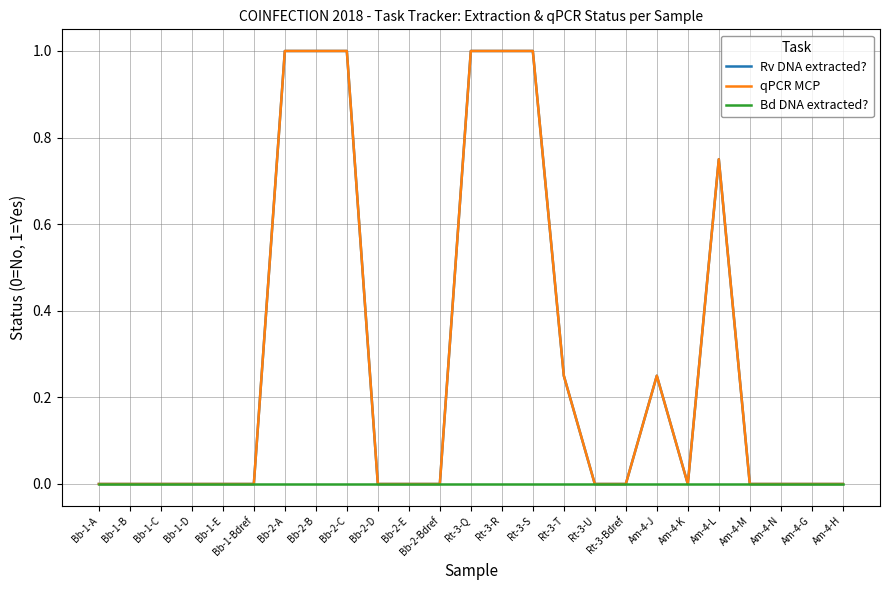

True or false: Bd DNA extracted? and Rv DNA extracted? cross at least once.

False